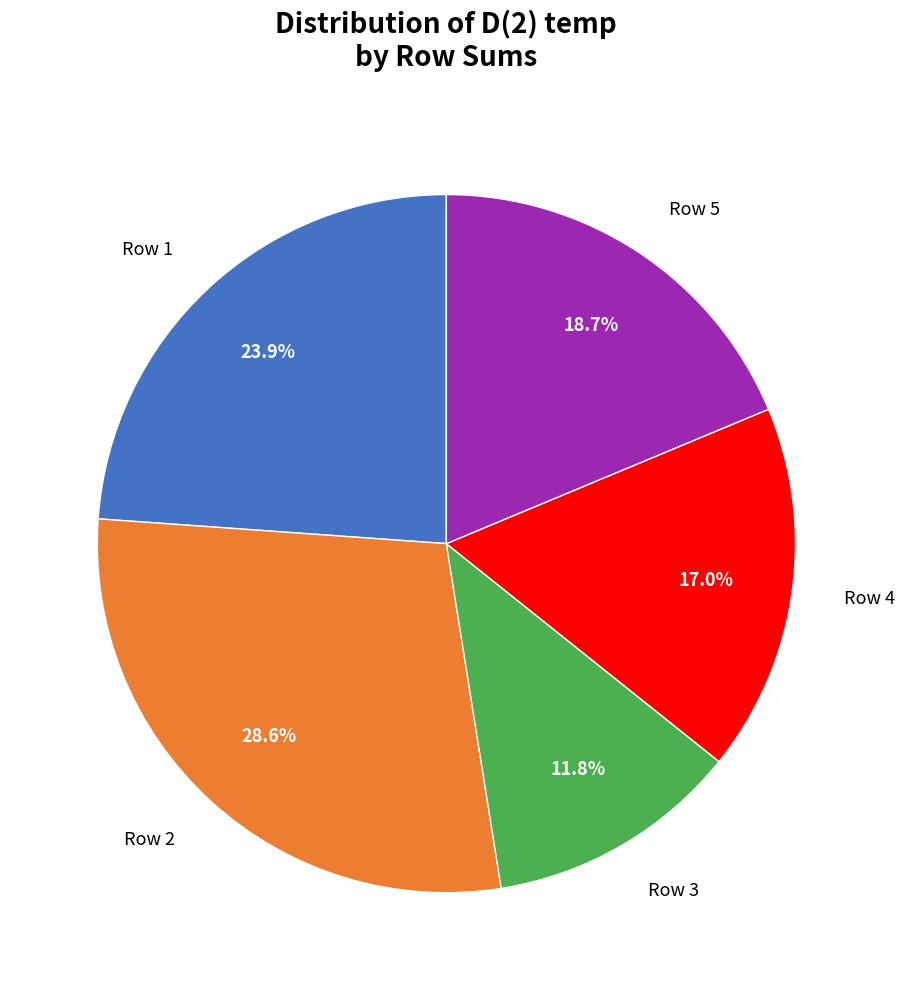

Is there any slice that represents more than half of the pie?

No